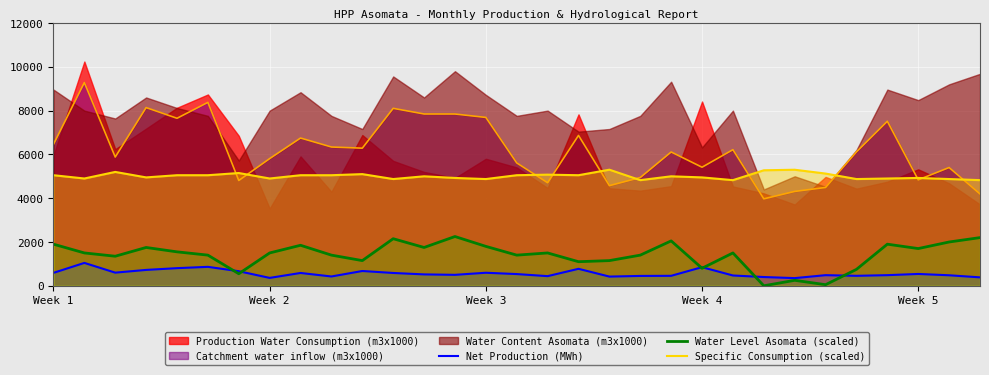

True or false: Specific Consumption (scaled) and Water Level Asomata (scaled) intersect in this chart.

False